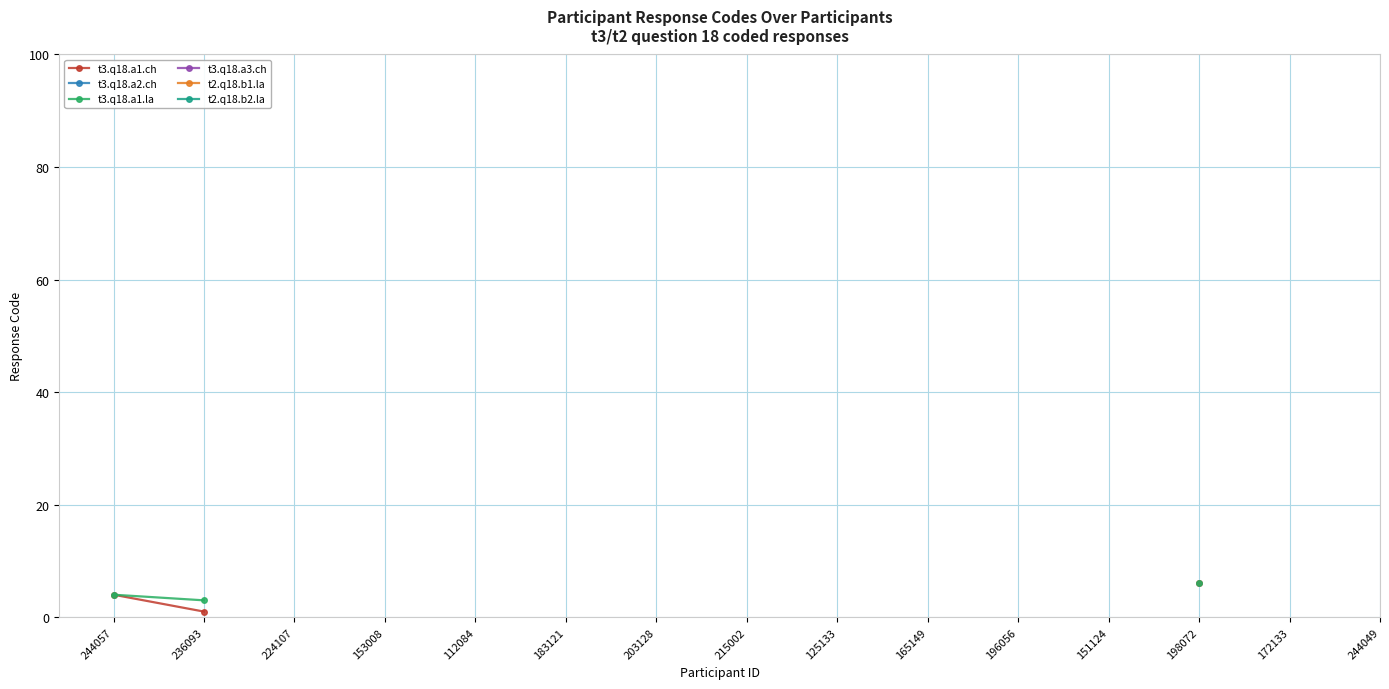

Rank the series by their average value, from lowest to highest.

t3.q18.a1.ch, t3.q18.a2.ch, t3.q18.a1.la, t3.q18.a3.ch, t2.q18.b1.la, t2.q18.b2.la